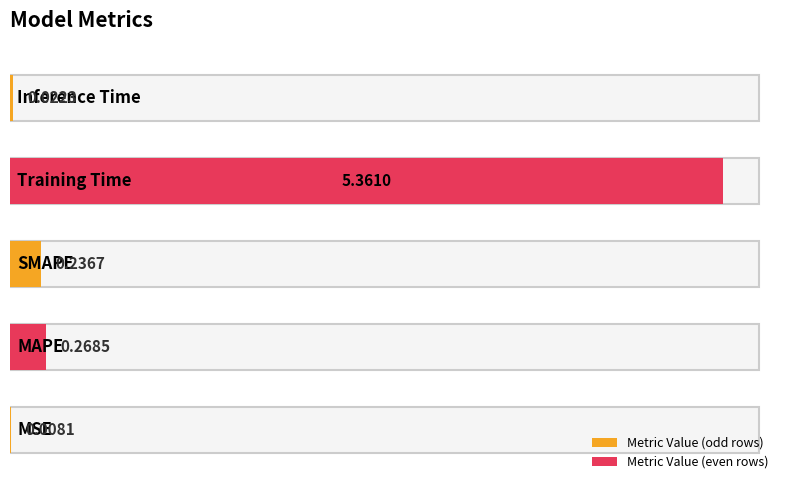

Reading left to right, list all the values displayed in this chart.

MSE=0.0	MAPE=0.3	SMAPE=0.2	Training Time=5.4	Inference Time=0.0